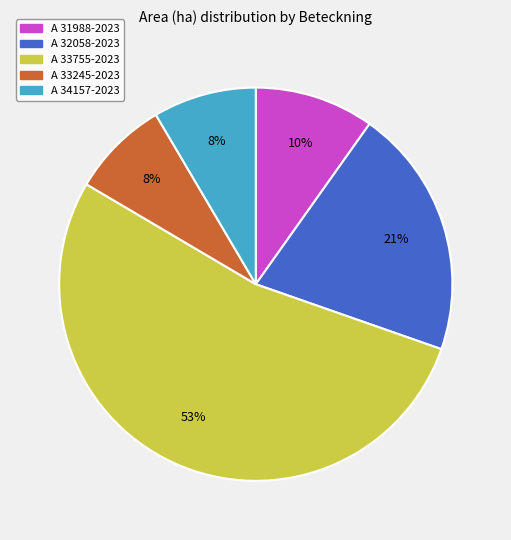

Do A 33245-2023 and A 31988-2023 together represent more than half of the pie?

No